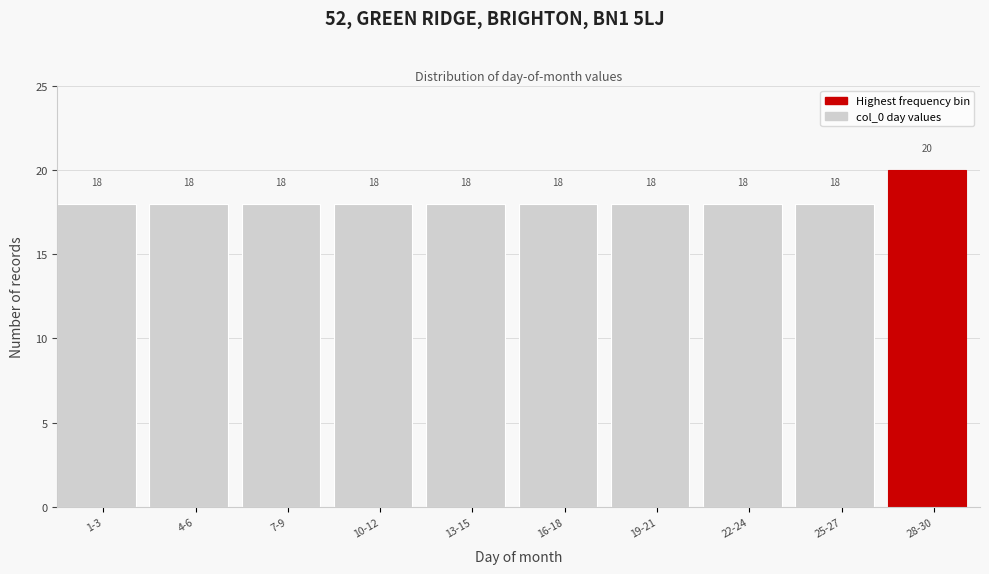

Reading left to right, what are all the values shown in this chart?

1-3=18	4-6=18	7-9=18	10-12=18	13-15=18	16-18=18	19-21=18	22-24=18	25-27=18	28-30=20